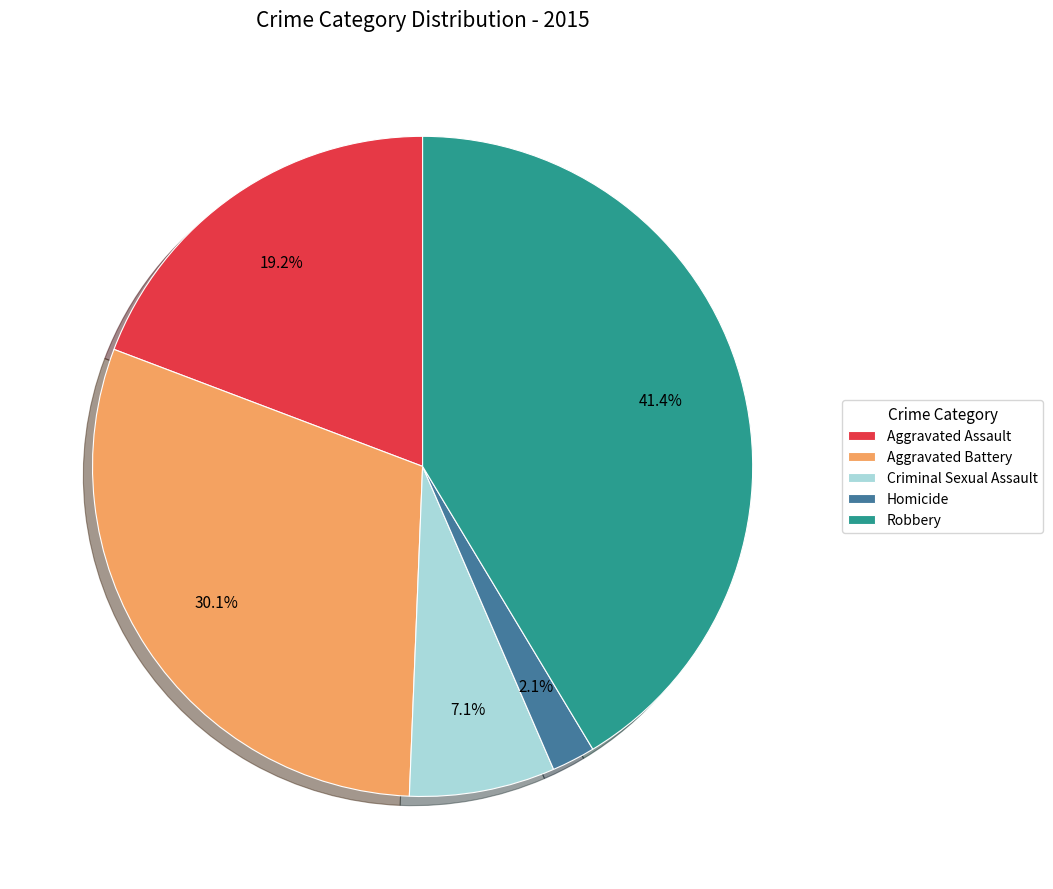

How many slices are in this pie chart?

5